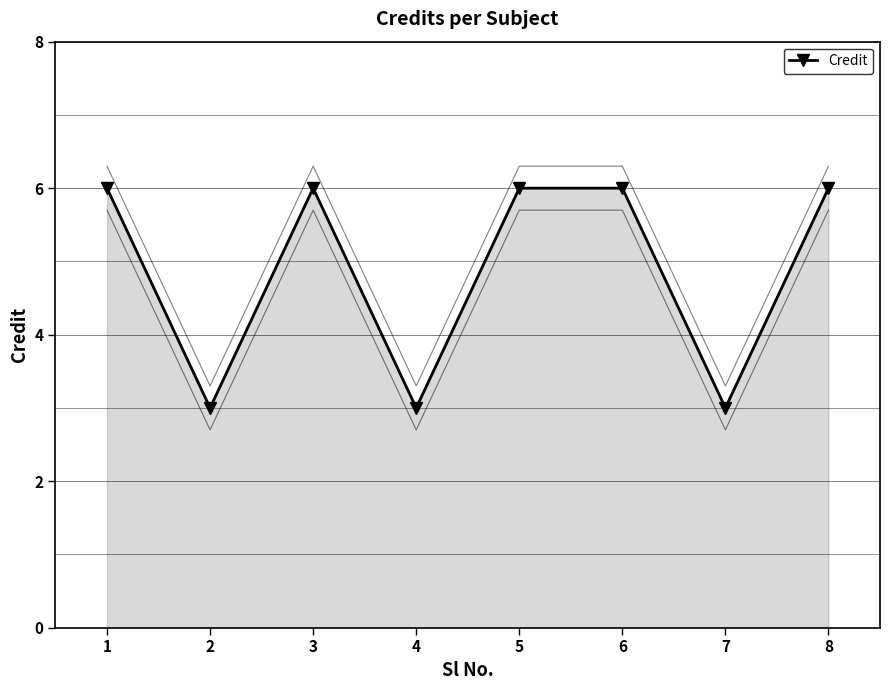

What is the value of the Credit point at the 8th from the left?

6